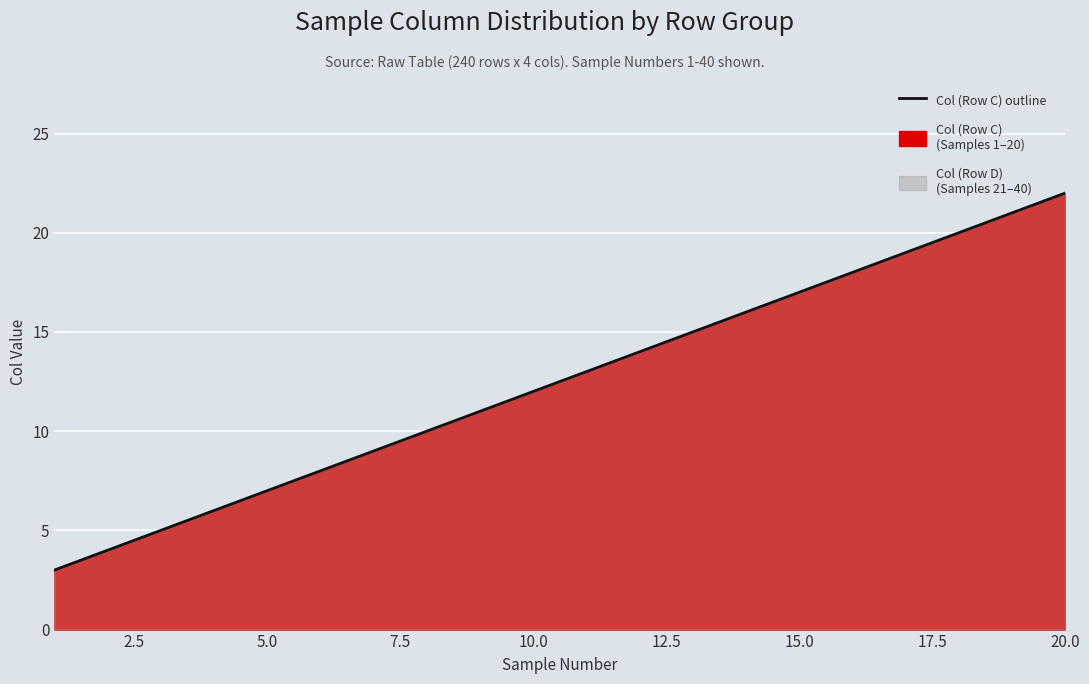

What is the difference between the maximum and minimum values?

19